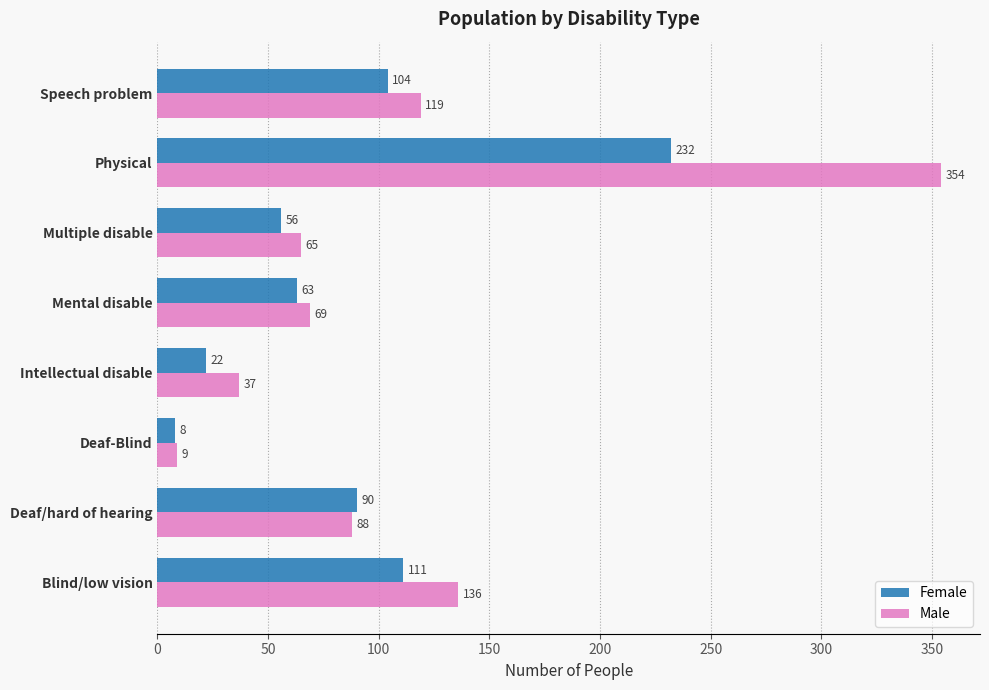

How many values in the Female series are below 90?

4